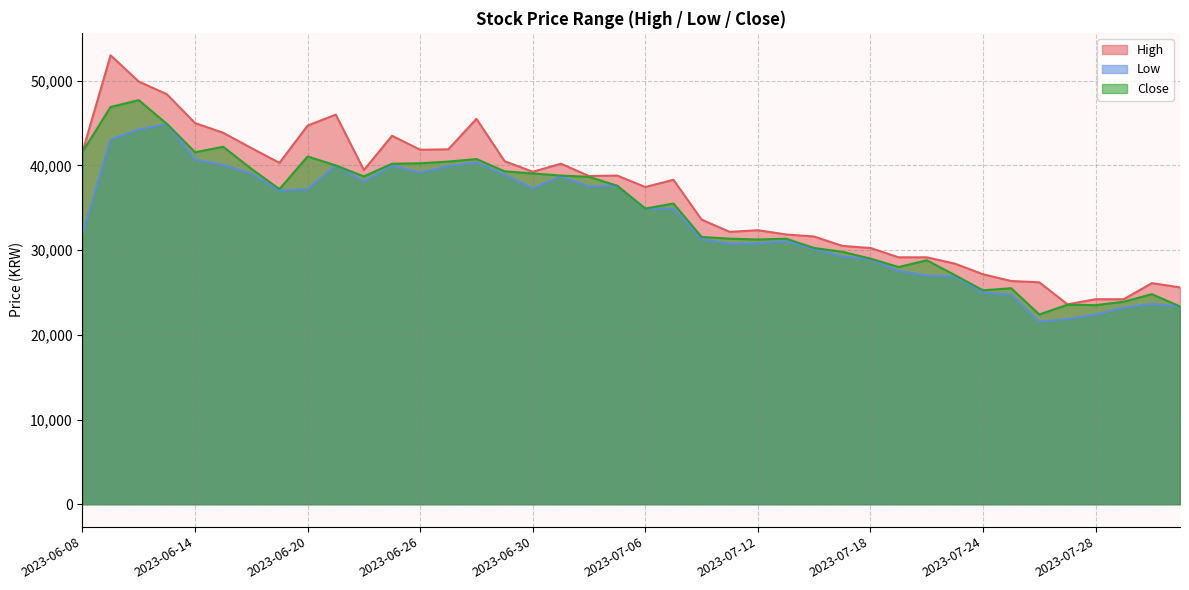

Reading right to left, what are all the values shown in this chart?

High: 2023-08-02=25600	2023-08-01=26100	2023-07-31=24200	2023-07-28=24200	2023-07-27=23600	2023-07-26=26200	2023-07-25=26350	2023-07-24=27150	2023-07-21=28400	2023-07-20=29150	2023-07-19=29150	2023-07-18=30250	2023-07-17=30500	2023-07-14=31600	2023-07-13=31850	2023-07-12=32350	2023-07-11=32150	2023-07-10=33600	2023-07-07=38300	2023-07-06=37450	2023-07-05=38800	2023-07-04=38750	2023-07-03=40200	2023-06-30=39250	2023-06-29=40500	2023-06-28=45500	2023-06-27=41900	2023-06-26=41850	2023-06-23=43500	2023-06-22=39450	2023-06-21=46000	2023-06-20=44700	2023-06-19=40300	2023-06-16=42050	2023-06-15=43850	2023-06-14=45000	2023-06-13=48400	2023-06-12=49900	2023-06-09=53000	2023-06-08=41600
Low: 2023-08-02=23350	2023-08-01=23650	2023-07-31=23200	2023-07-28=22400	2023-07-27=21850	2023-07-26=21550	2023-07-25=24750	2023-07-24=25000	2023-07-21=26900	2023-07-20=27000	2023-07-19=27550	2023-07-18=28900	2023-07-17=29250	2023-07-14=30100	2023-07-13=31050	2023-07-12=30800	2023-07-11=30750	2023-07-10=31300	2023-07-07=34900	2023-07-06=34900	2023-07-05=37600	2023-07-04=37500	2023-07-03=38700	2023-06-30=37300	2023-06-29=38900	2023-06-28=40350	2023-06-27=39900	2023-06-26=39150	2023-06-23=39950	2023-06-22=38100	2023-06-21=40000	2023-06-20=37200	2023-06-19=37000	2023-06-16=39050	2023-06-15=40050	2023-06-14=40700	2023-06-13=44900	2023-06-12=44250	2023-06-09=43050	2023-06-08=32000
Close: 2023-08-02=23350	2023-08-01=24800	2023-07-31=23900	2023-07-28=23500	2023-07-27=23550	2023-07-26=22400	2023-07-25=25500	2023-07-24=25250	2023-07-21=27050	2023-07-20=28800	2023-07-19=28000	2023-07-18=29000	2023-07-17=29800	2023-07-14=30250	2023-07-13=31350	2023-07-12=31250	2023-07-11=31350	2023-07-10=31550	2023-07-07=35500	2023-07-06=34900	2023-07-05=37600	2023-07-04=38650	2023-07-03=38800	2023-06-30=39050	2023-06-29=39300	2023-06-28=40750	2023-06-27=40450	2023-06-26=40250	2023-06-23=40200	2023-06-22=38700	2023-06-21=40000	2023-06-20=41050	2023-06-19=37200	2023-06-16=39600	2023-06-15=42200	2023-06-14=41550	2023-06-13=44900	2023-06-12=47700	2023-06-09=46900	2023-06-08=41600